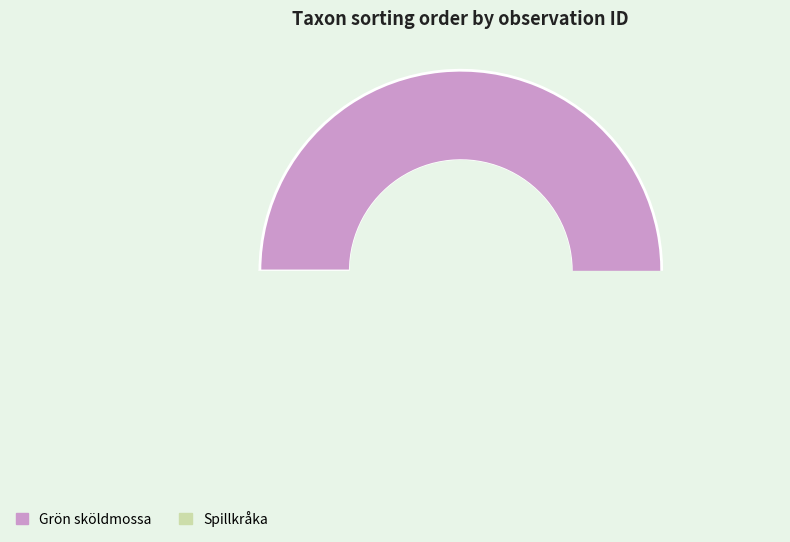

How many segments does this pie chart have?

2